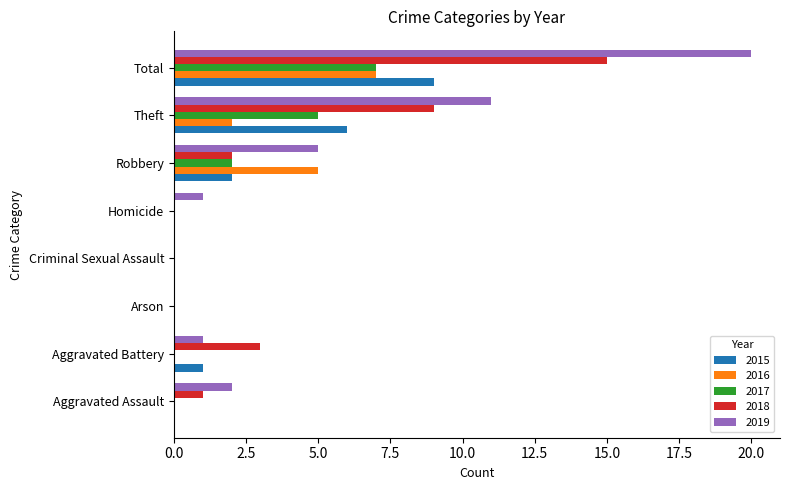

The value of 2019 at Theft is 5. True or false?

False